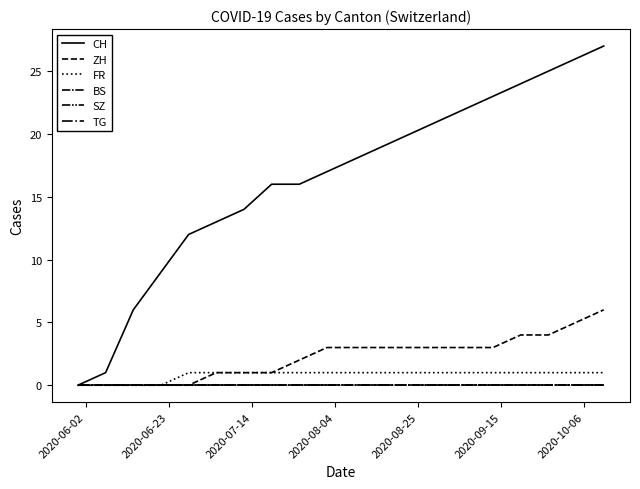

Where is TG nearest to the value 0?

2020-06-02